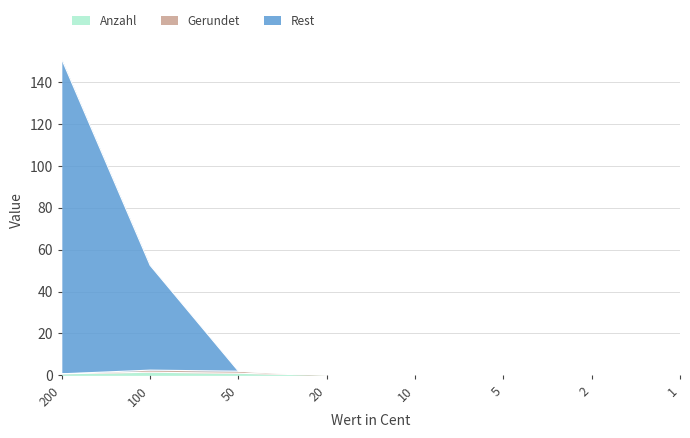

Which series has the largest range (max minus min)?

Rest